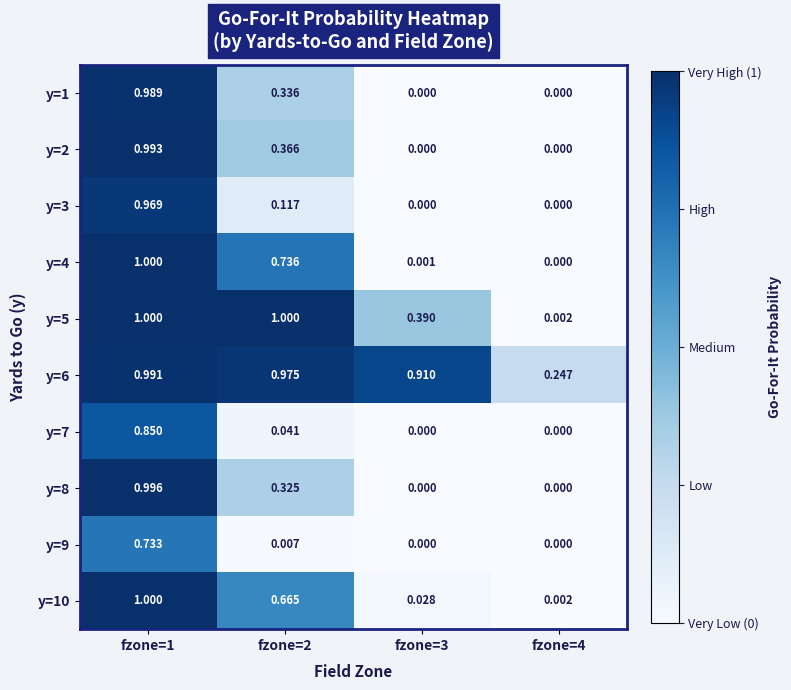

Is the value of y=7 at fzone=1 greater than the value of y=10 at fzone=3?

Yes